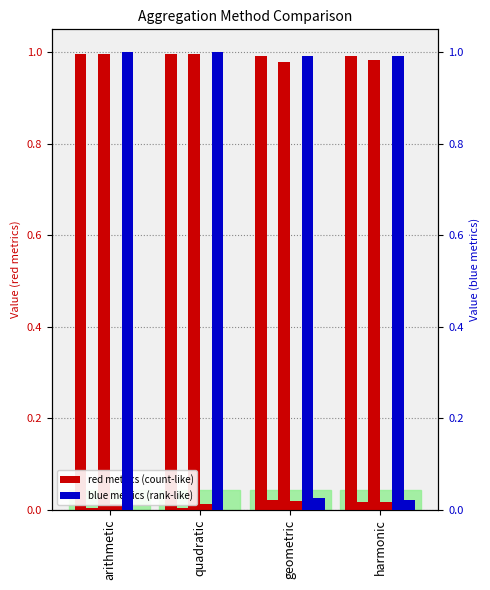

What is the label of the 3rd bar from the right?

quadratic